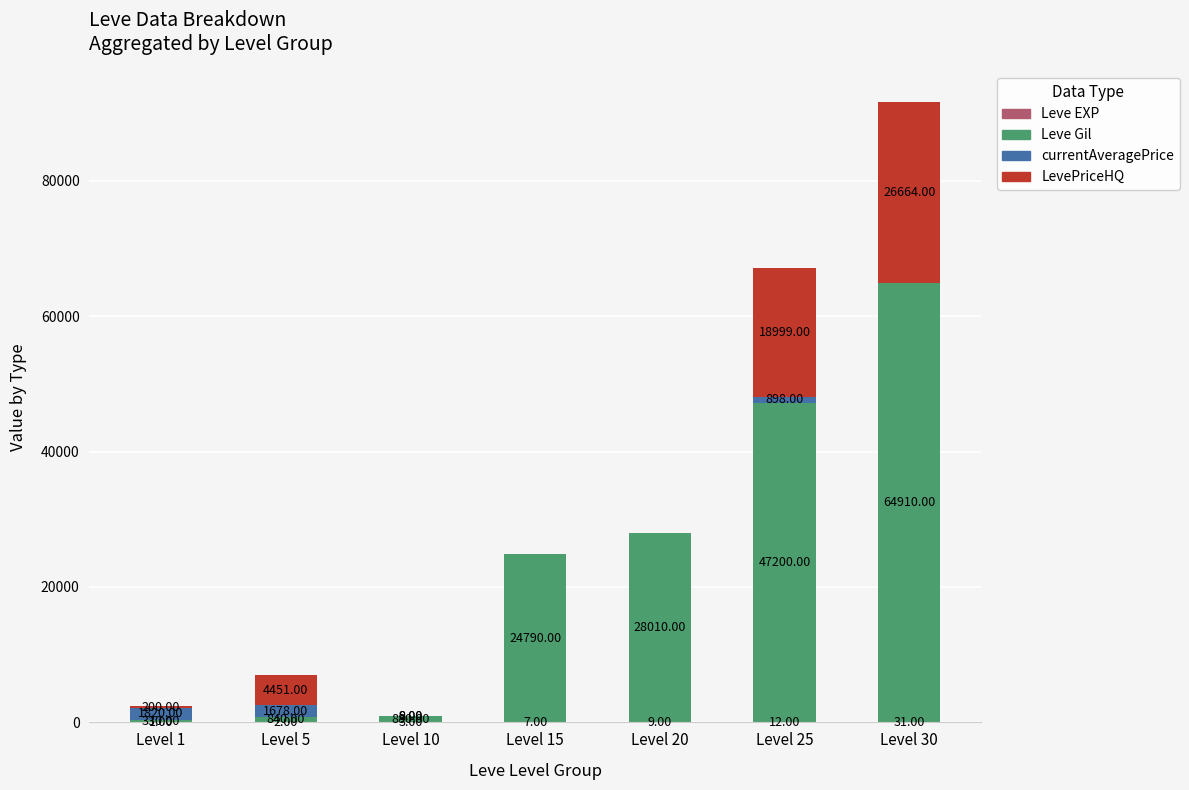

At which category is the sum across all series the highest?

Level 30